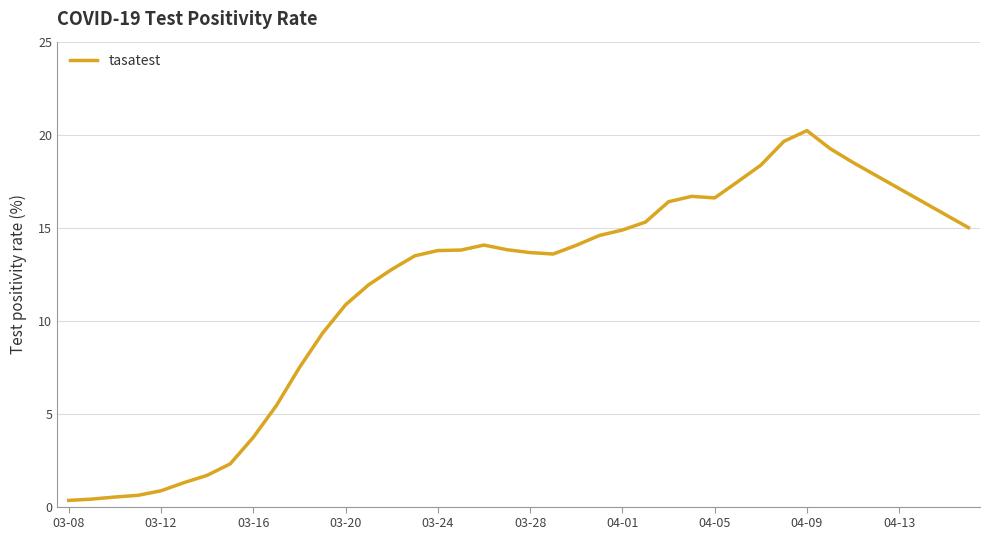

What is the maximum value shown in the chart?

20.2